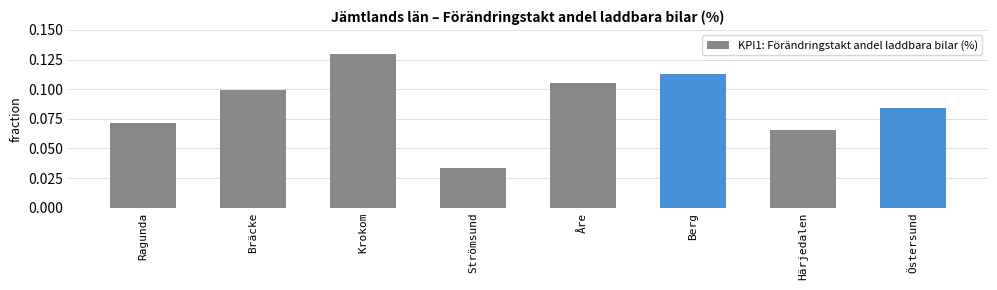

Rank the categories by value from highest to lowest.

Krokom, Berg, Åre, Bräcke, Östersund, Ragunda, Härjedalen, Strömsund